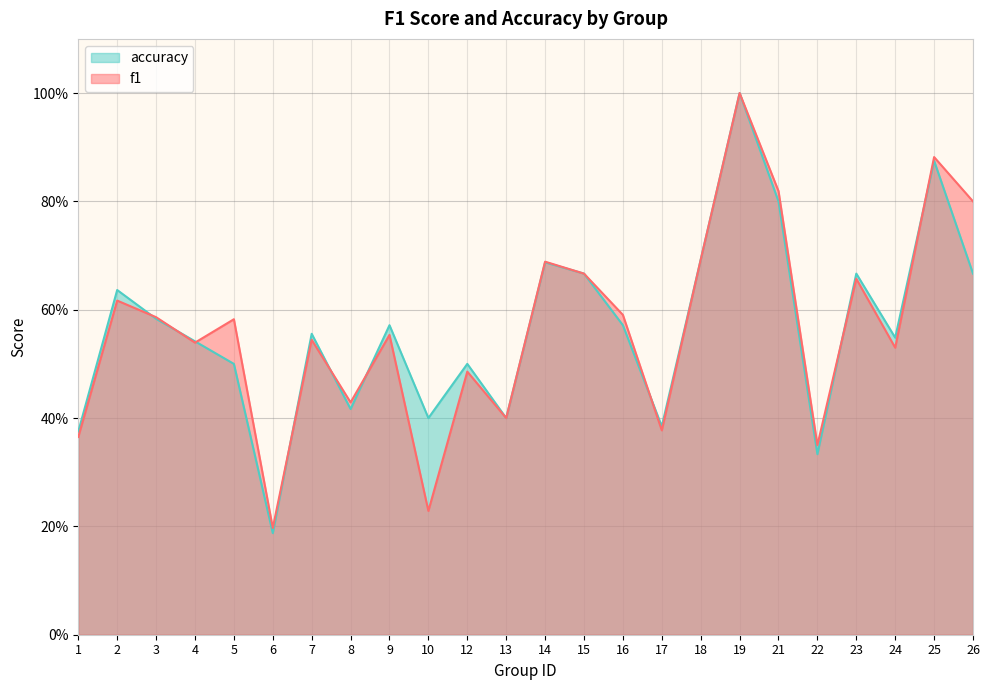

At which label does f1 reach its minimum?

6